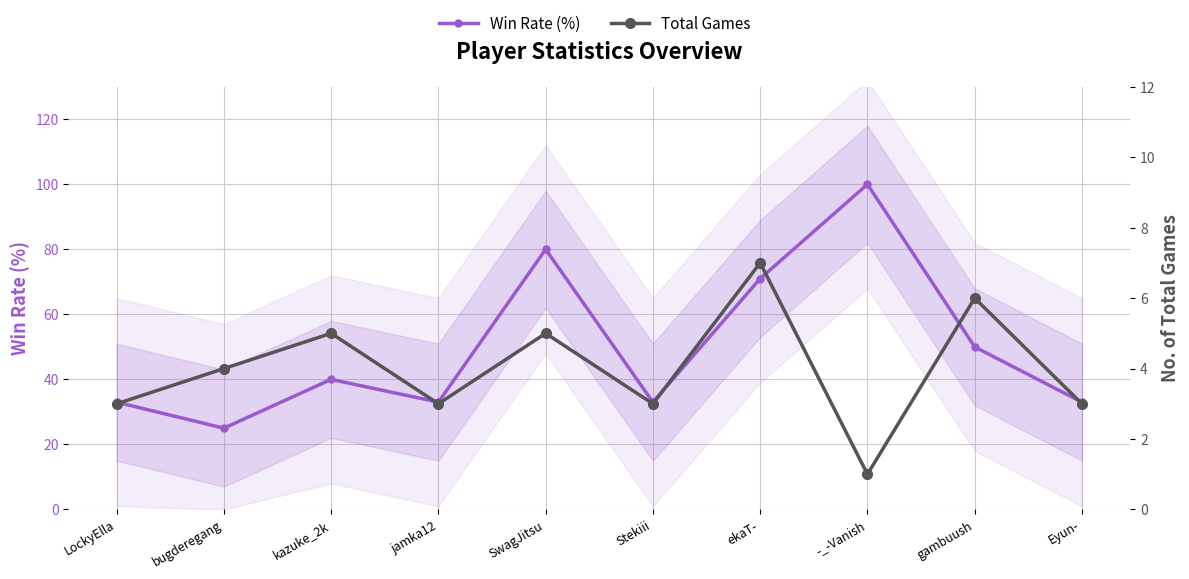

What is the average value of the Total Games series?

4